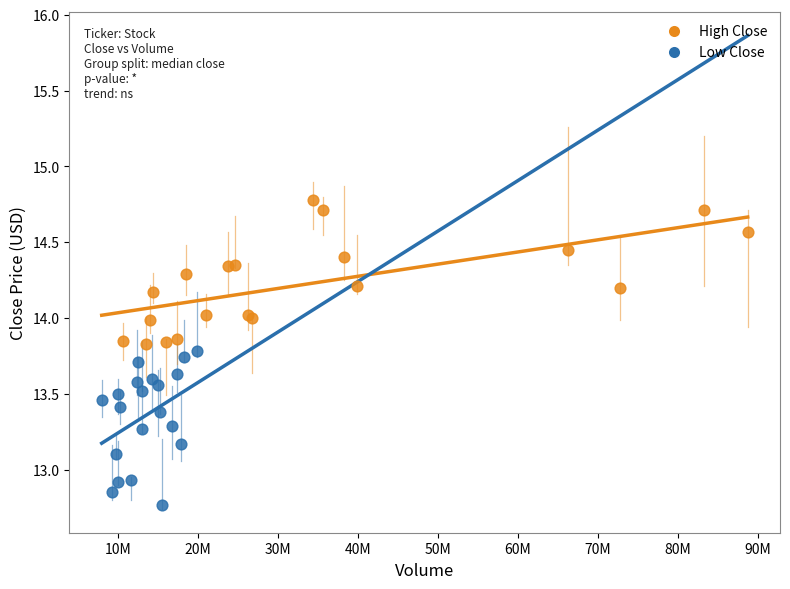

What are all the series names shown in the legend?

High Close, Low Close